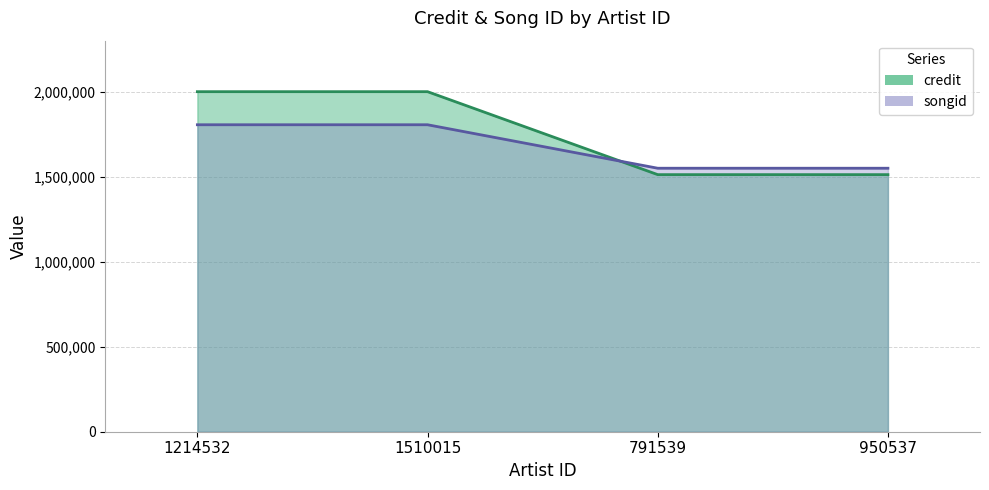

How many times do songid and credit cross each other?

1